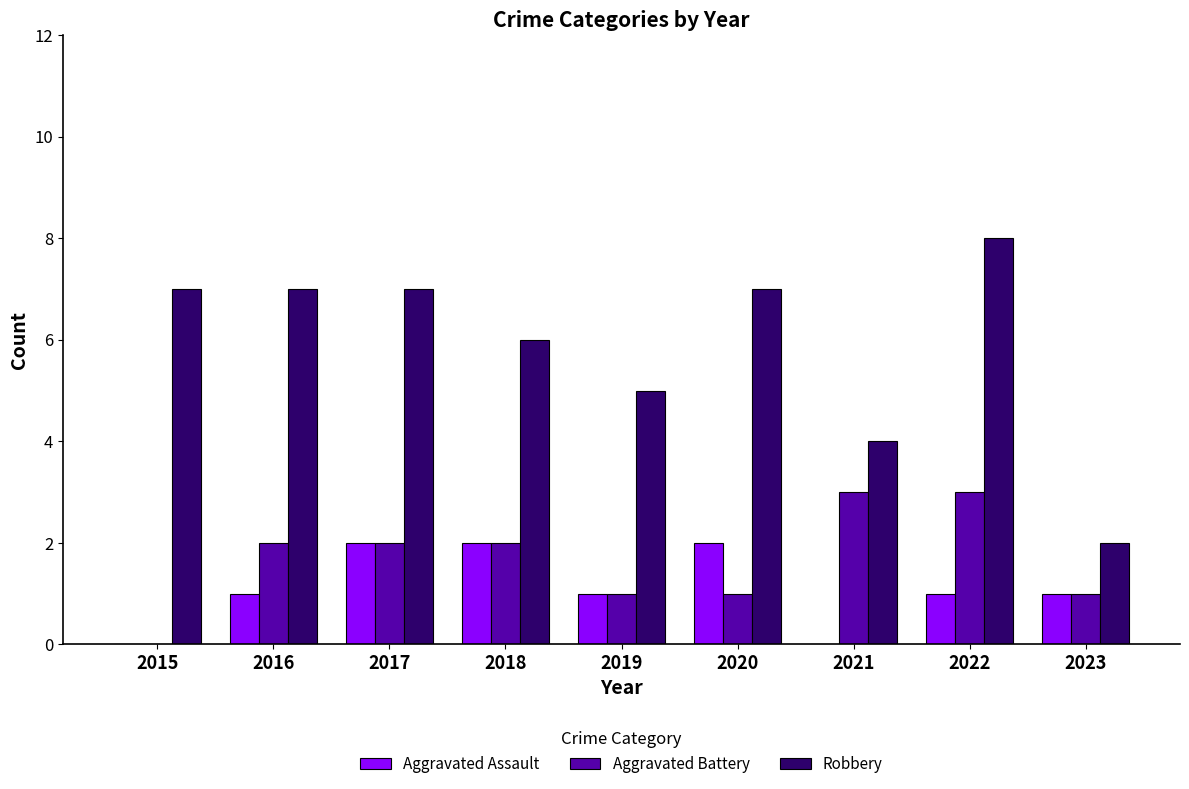

True or false: Aggravated Assault has a value of 1 at 2019.

True